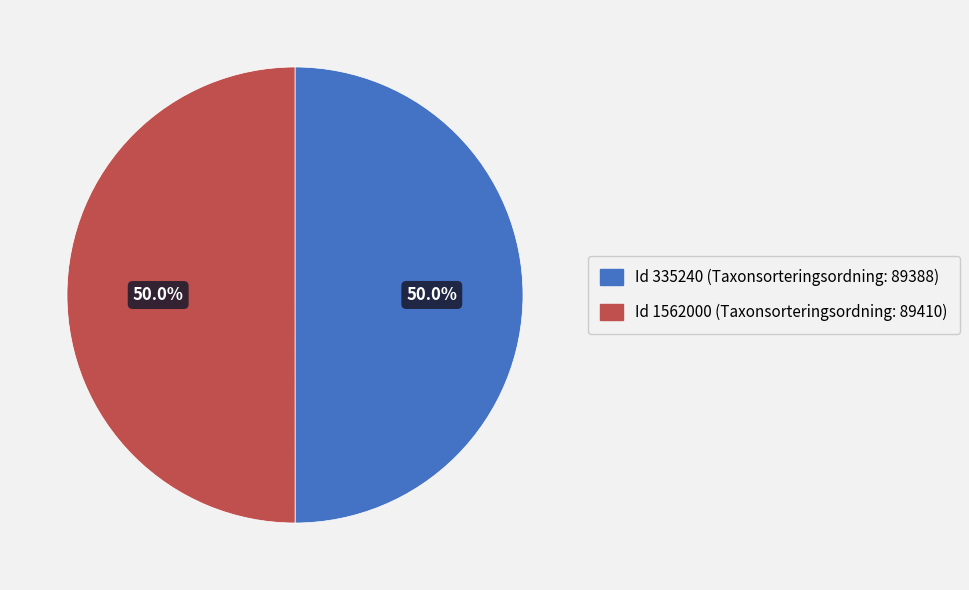

Approximately how many times larger is the value at Id 335240 (Taxonsorteringsordning: 89388) compared to Id 1562000 (Taxonsorteringsordning: 89410)?

1.0